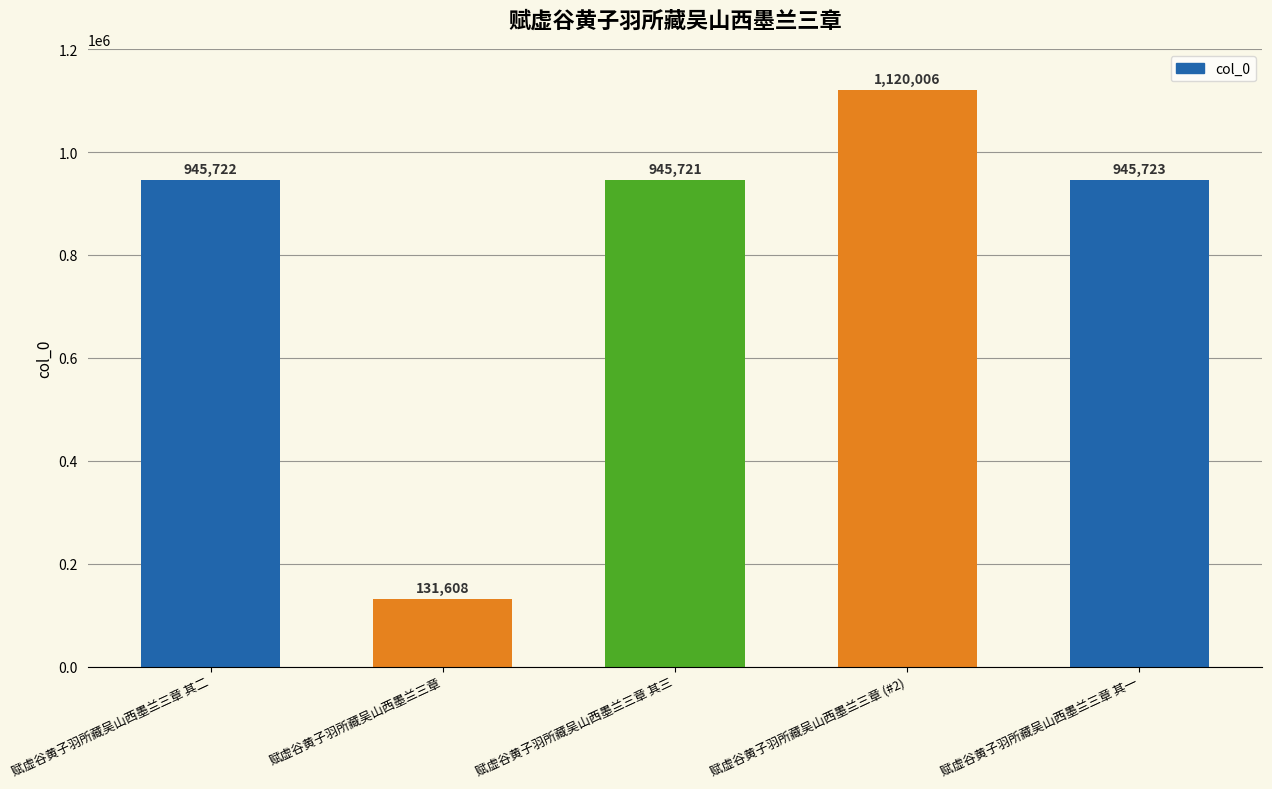

Reading right to left, what are all the values shown in this chart?

945723	1120006	945721	131608	945722